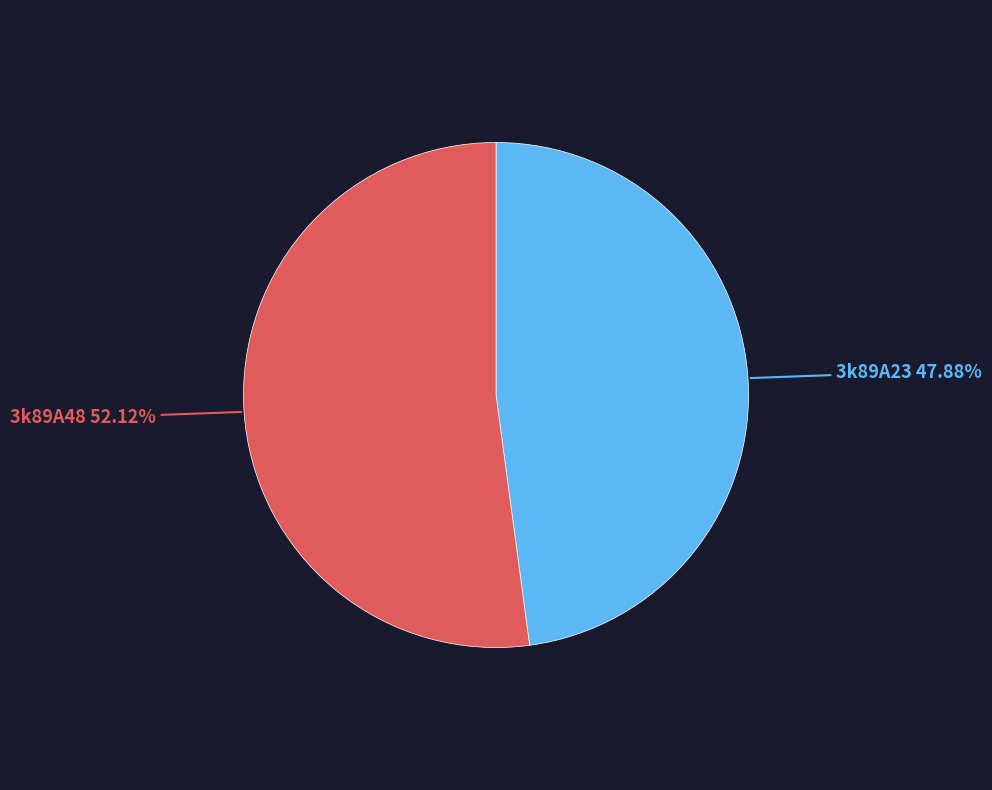

To the nearest percent, what is the combined percentage of 3k89A48 and 3k89A23?

100%